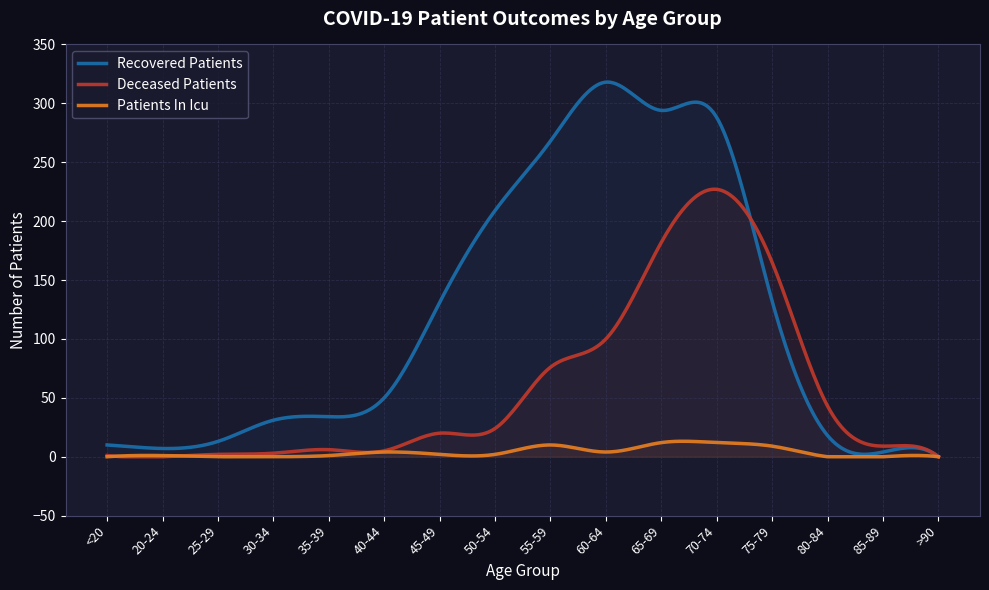

True or false: recovered_patients has more than 0 points higher than both neighbors.

True